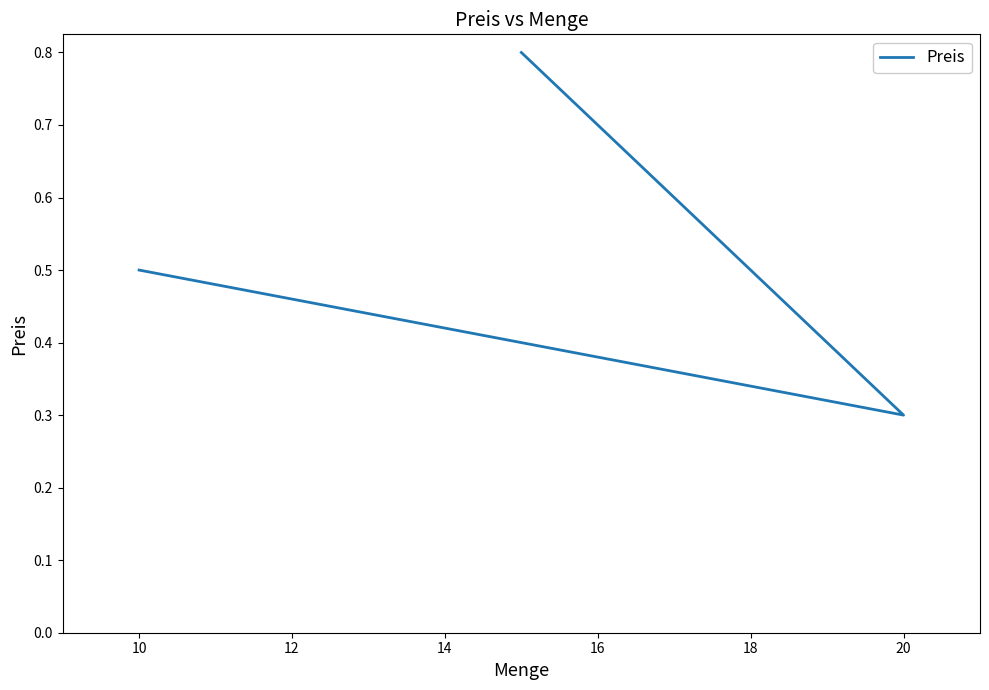

What is the value of the 3rd point from the left?

0.8